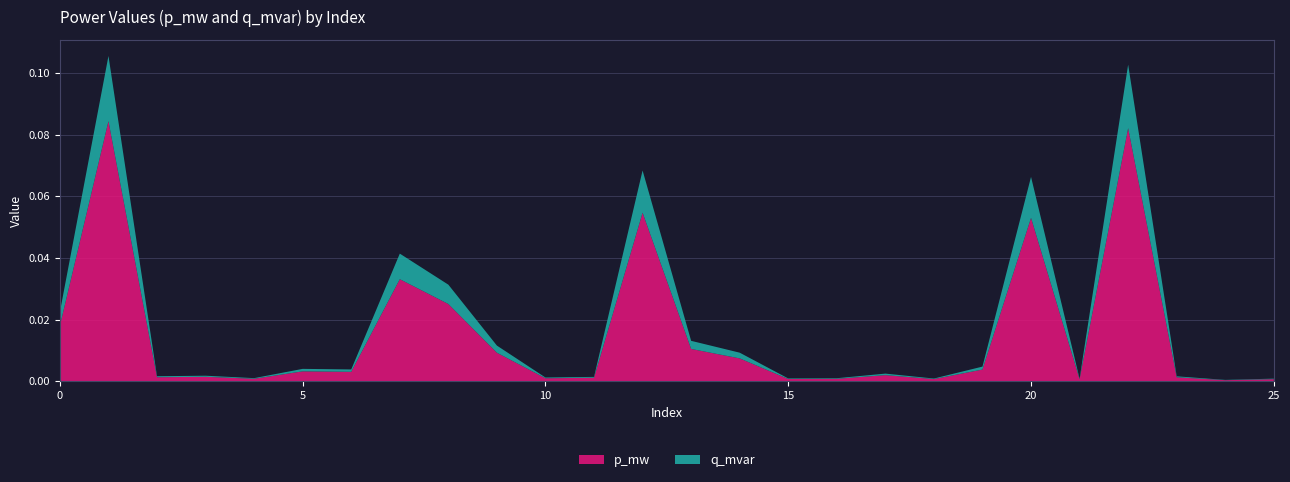

Reading left to right, transcribe all the data shown in this chart.

p_mw: 0.0	0.1	0.0	0.0	0.0	0.0	0.0	0.0	0.0	0.0	0.0	0.0	0.1	0.0	0.0	0.0	0.0	0.0	0.0	0.0	0.1	0.0	0.1	0.0	0.0	0.0
q_mvar: 0.0	0.0	0.0	0.0	0.0	0.0	0.0	0.0	0.0	0.0	0.0	0.0	0.0	0.0	0.0	0.0	0.0	0.0	0.0	0.0	0.0	0.0	0.0	0.0	0.0	0.0